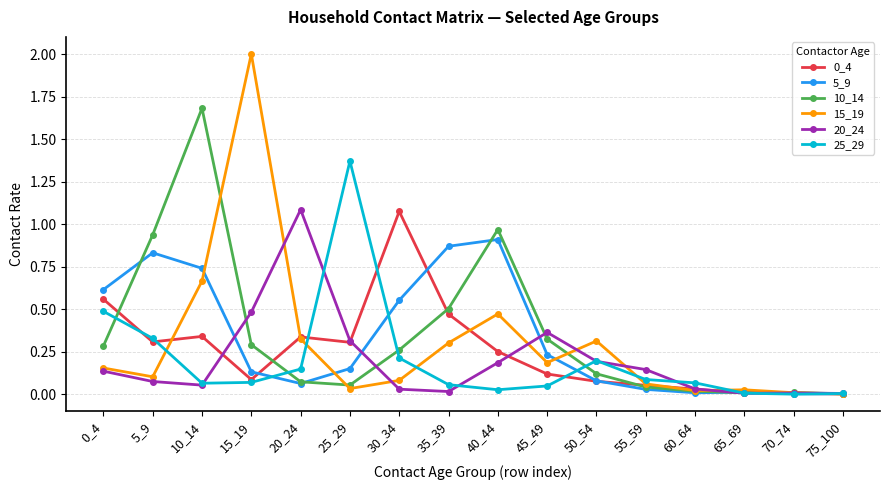

What is the total value across all series at 15_19?

3.1